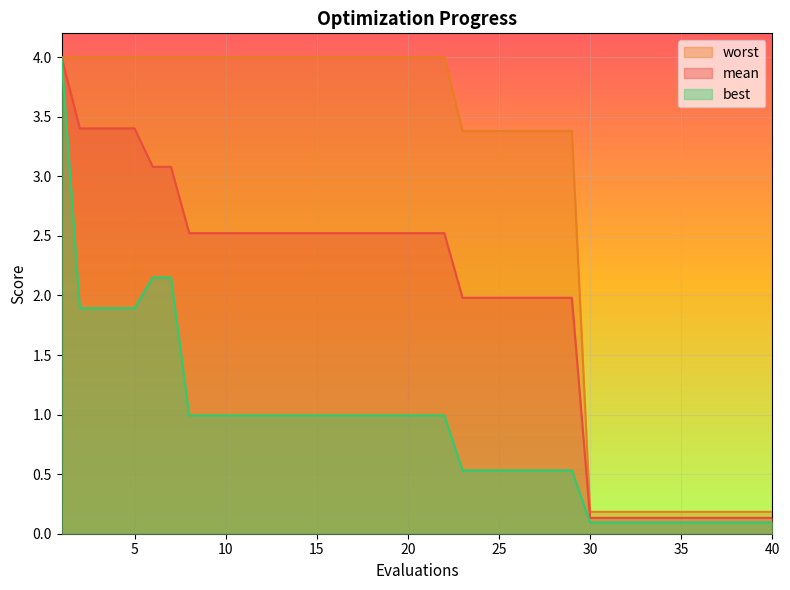

Reading left to right, extract all data points from this chart.

mean: 1=4.0	2=3.4	3=3.4	4=3.4	5=3.4	6=3.1	7=3.1	8=2.5	9=2.5	10=2.5	11=2.5	12=2.5	13=2.5	14=2.5	15=2.5	16=2.5	17=2.5	18=2.5	19=2.5	20=2.5	21=2.5	22=2.5	23=2.0	24=2.0	25=2.0	26=2.0	27=2.0	28=2.0	29=2.0	30=0.1	31=0.1	32=0.1	33=0.1	34=0.1	35=0.1	36=0.1	37=0.1	38=0.1	39=0.1	40=0.1
best: 1=4.0	2=1.9	3=1.9	4=1.9	5=1.9	6=2.2	7=2.2	8=1.0	9=1.0	10=1.0	11=1.0	12=1.0	13=1.0	14=1.0	15=1.0	16=1.0	17=1.0	18=1.0	19=1.0	20=1.0	21=1.0	22=1.0	23=0.5	24=0.5	25=0.5	26=0.5	27=0.5	28=0.5	29=0.5	30=0.1	31=0.1	32=0.1	33=0.1	34=0.1	35=0.1	36=0.1	37=0.1	38=0.1	39=0.1	40=0.1
worst: 1=4.0	2=4.0	3=4.0	4=4.0	5=4.0	6=4.0	7=4.0	8=4.0	9=4.0	10=4.0	11=4.0	12=4.0	13=4.0	14=4.0	15=4.0	16=4.0	17=4.0	18=4.0	19=4.0	20=4.0	21=4.0	22=4.0	23=3.4	24=3.4	25=3.4	26=3.4	27=3.4	28=3.4	29=3.4	30=0.2	31=0.2	32=0.2	33=0.2	34=0.2	35=0.2	36=0.2	37=0.2	38=0.2	39=0.2	40=0.2